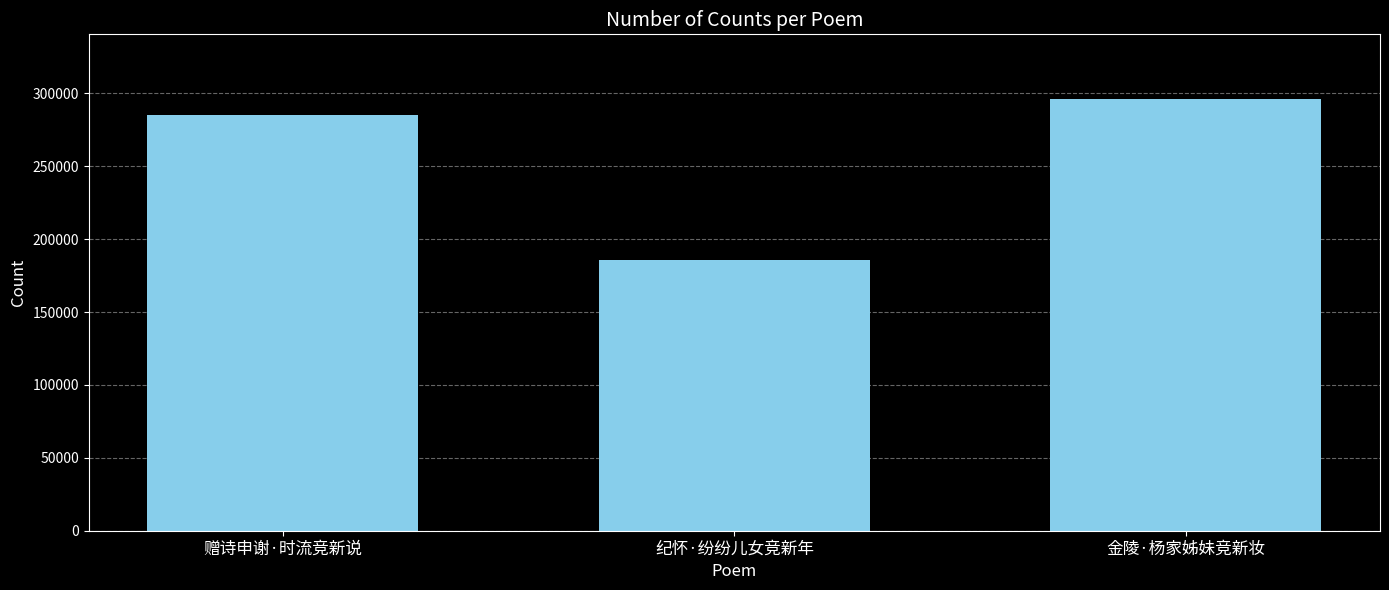

Reading right to left, extract all data points from this chart.

金陵·杨家姊妹竞新妆=296060	纪怀·纷纷儿女竞新年=185501	赠诗申谢·时流竞新说=284954